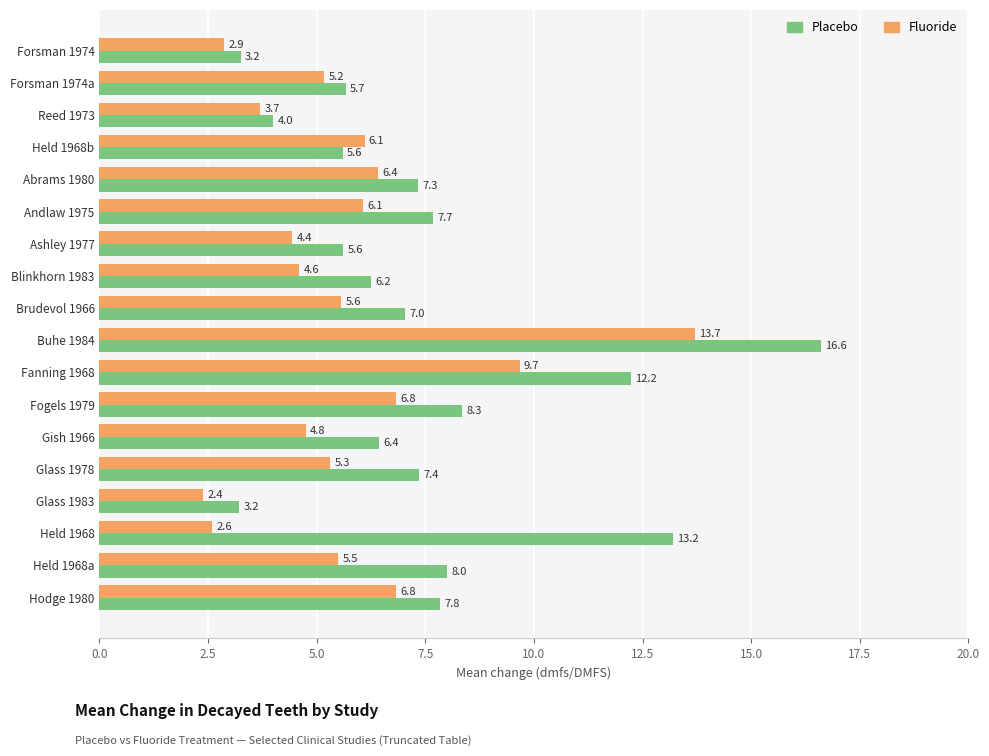

What is the difference between the maximum and minimum values in the Placebo series?

13.4